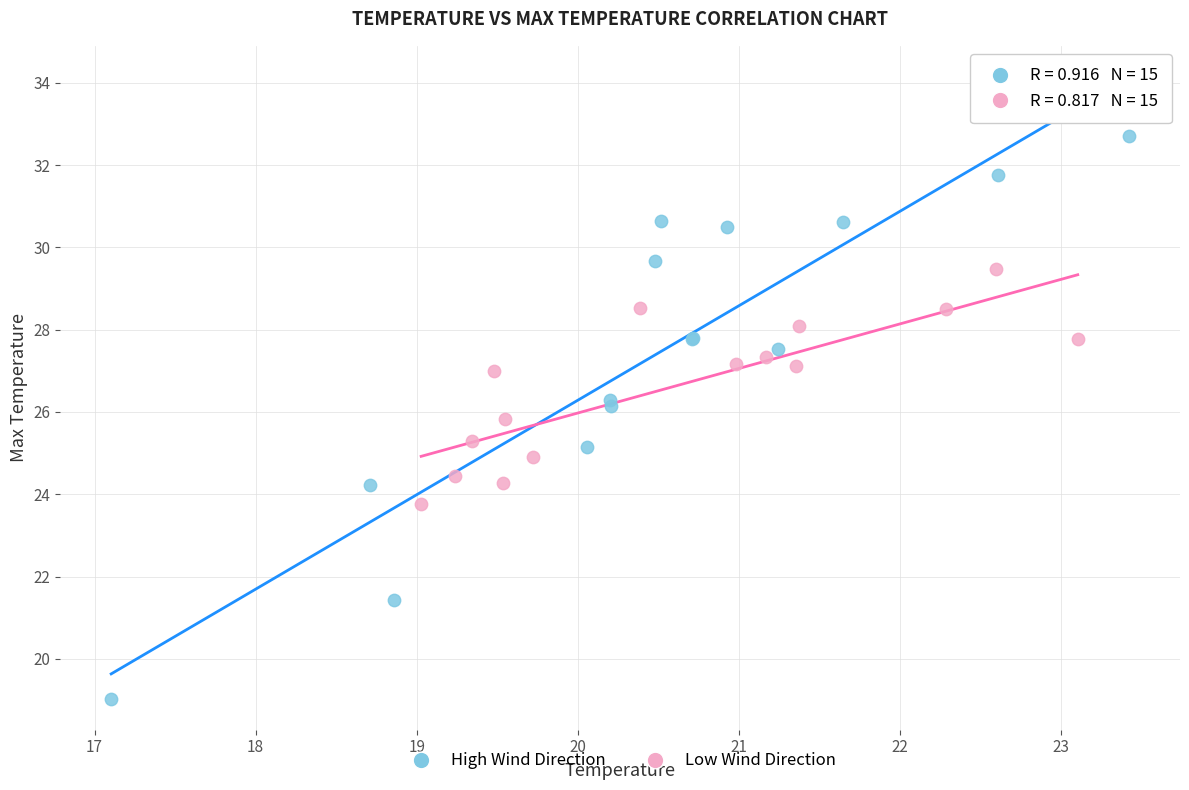

Which series reaches the minimum Y coordinate?

High Wind Direction